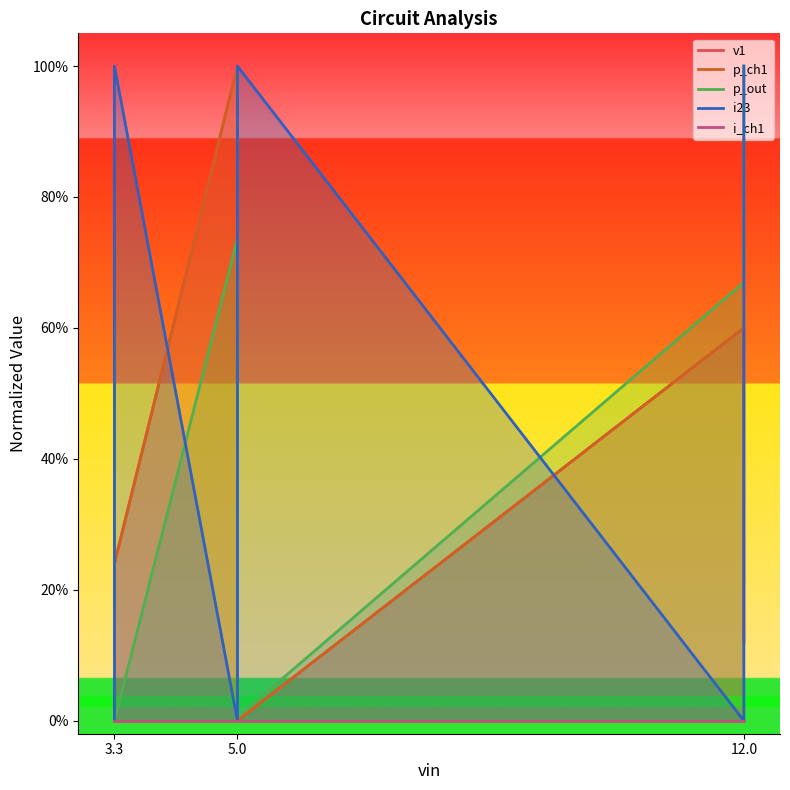

What is the maximum value for i23?

1.0